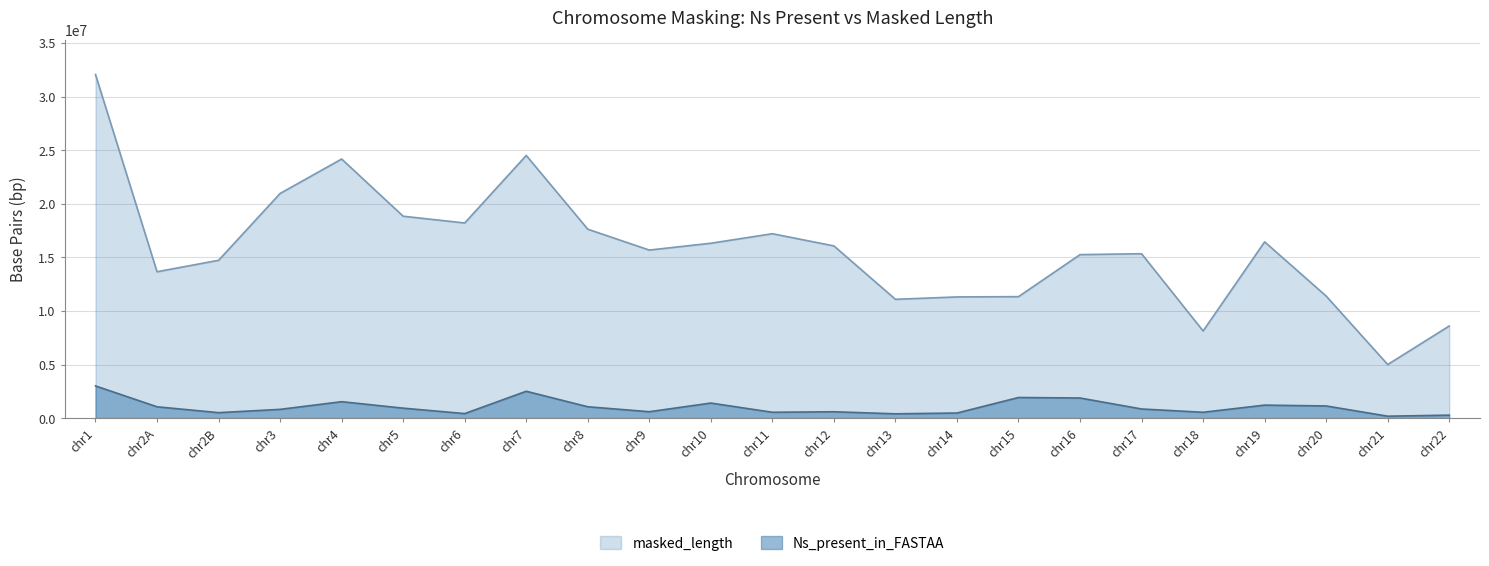

At how many categories does at least one series exceed 5033961?

22